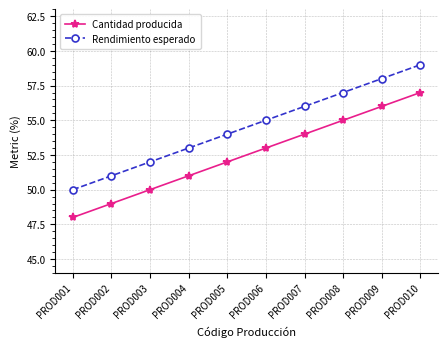

Count the number of data series in this chart.

2